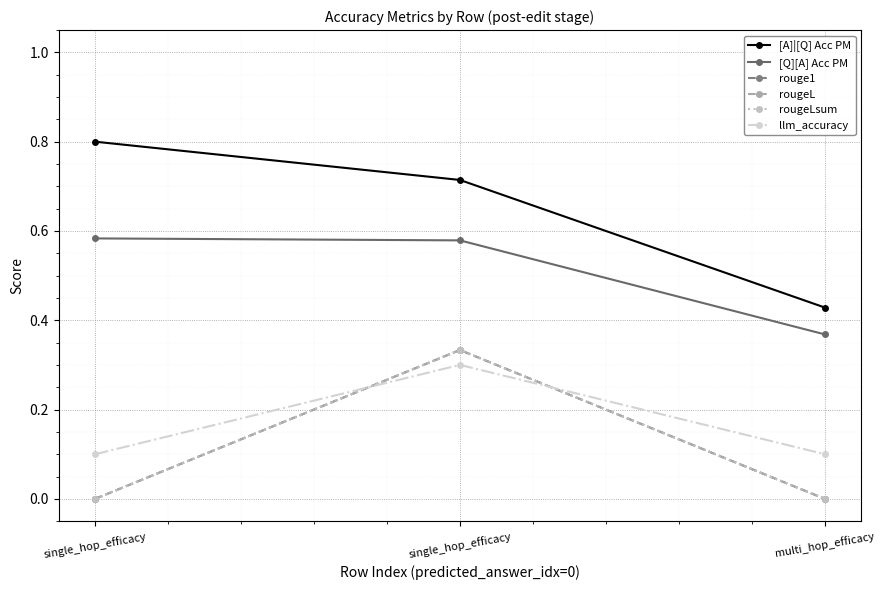

At which label does [Q][A] Acc PM reach its minimum?

multi_hop_efficacy